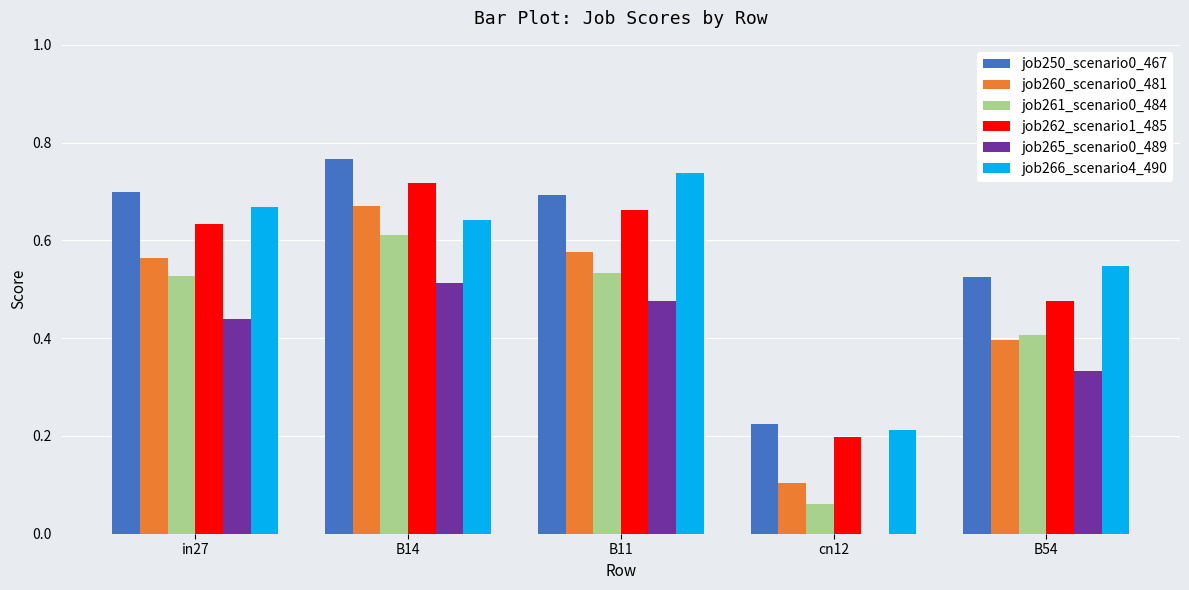

Which category has the highest value in the job250_scenario0_467 series?

B14